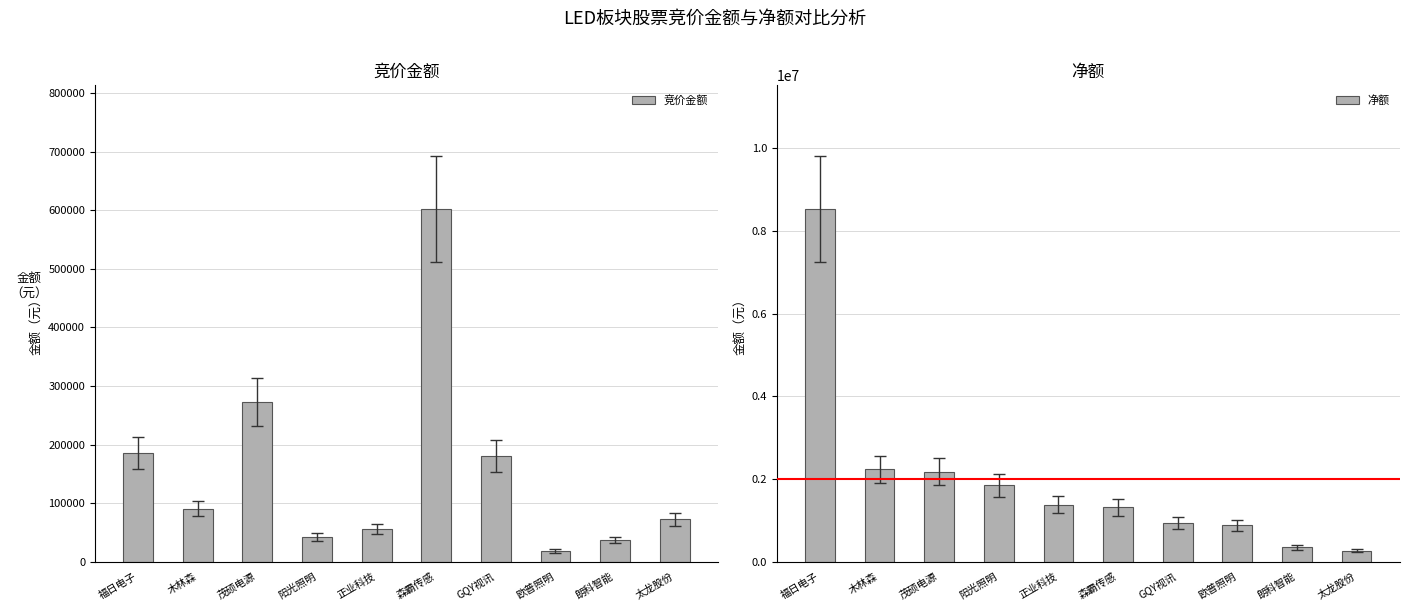

List the series in order of their overall mean, lowest first.

竞价金额, 净额